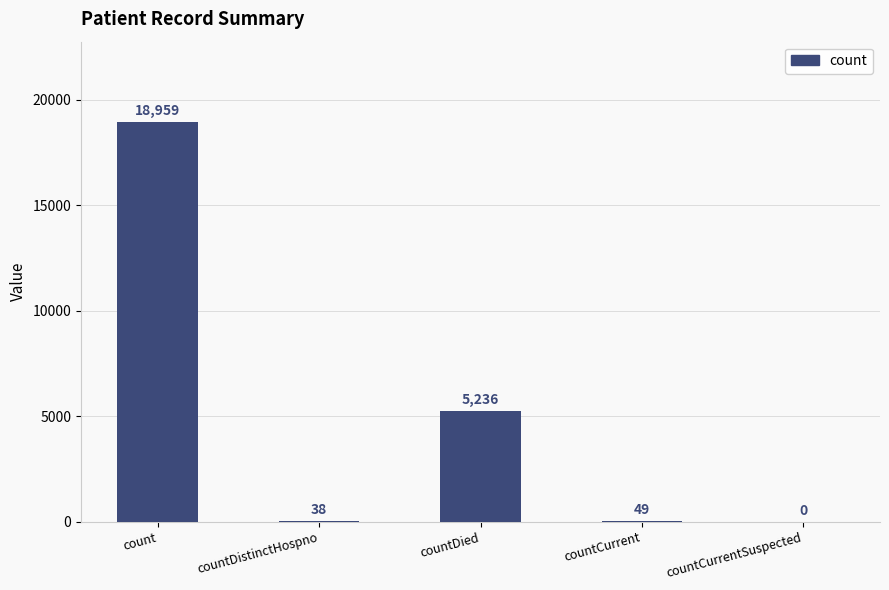

What is the average value?

4856